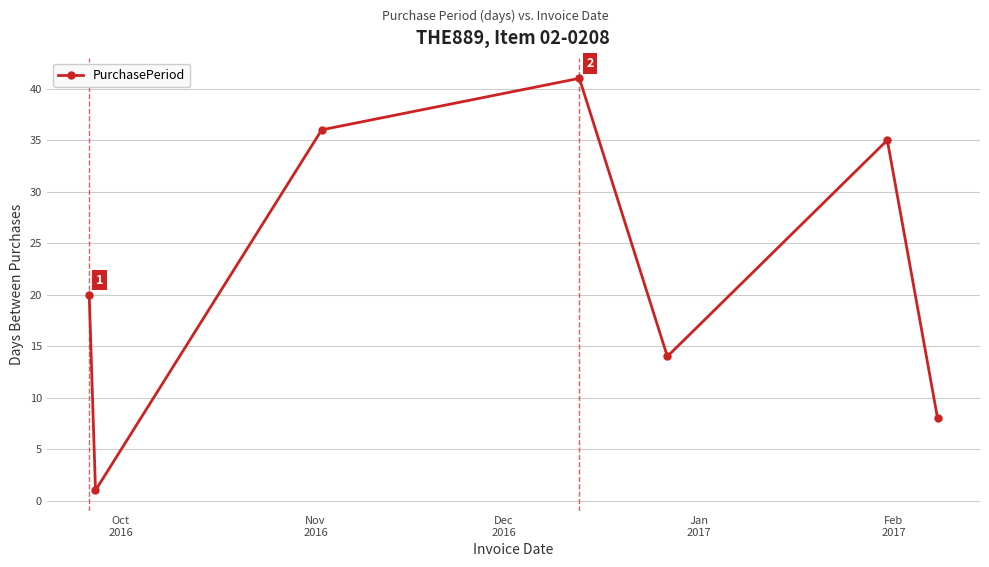

How many points are higher than both their immediate neighbors (excluding endpoints)?

2